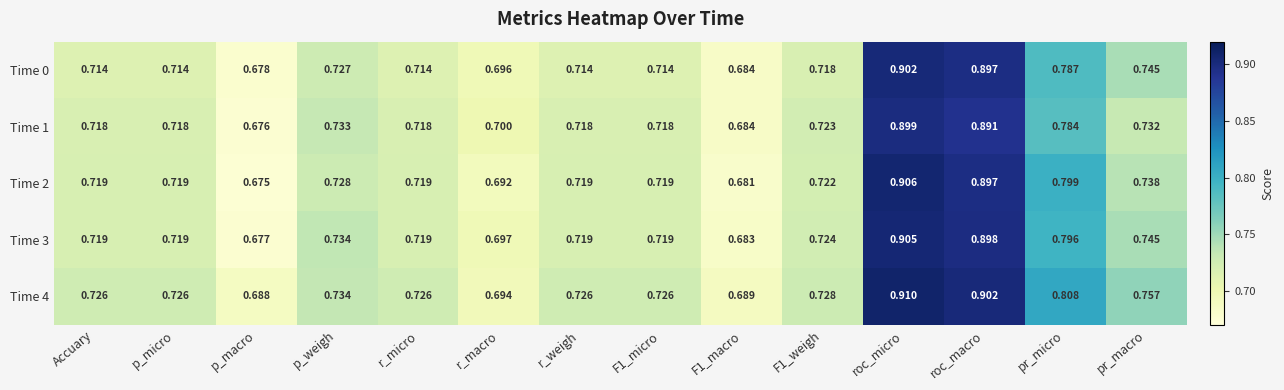

At which label does Time 4 reach its minimum?

p_macro